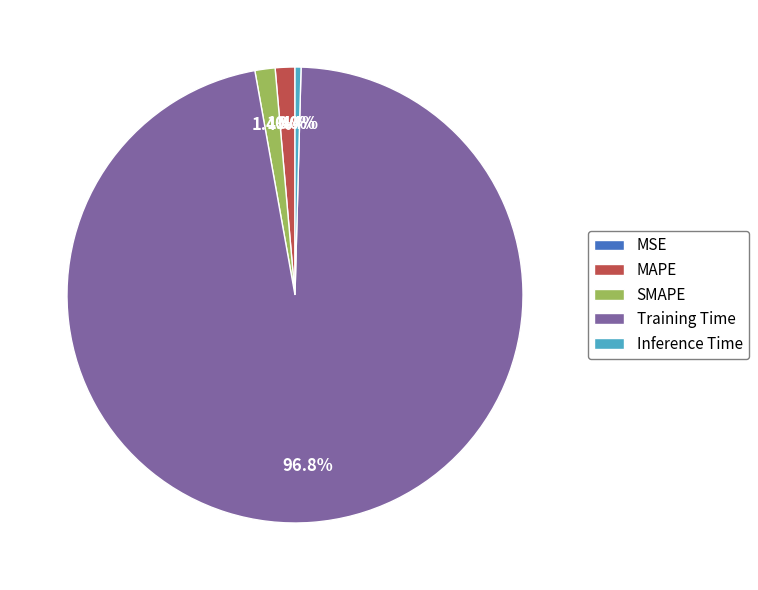

Combined, do SMAPE and MAPE account for over 50%?

No